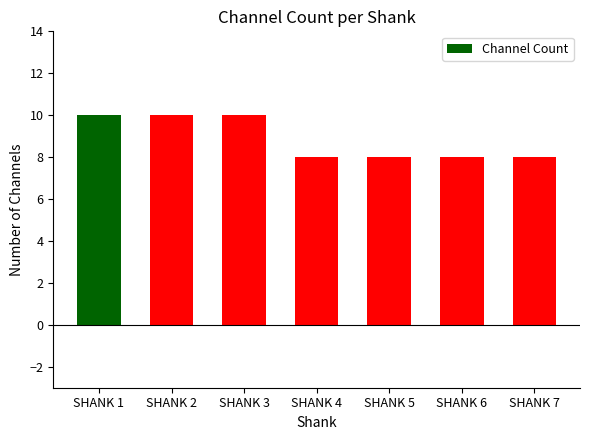

Is it true that the value at SHANK 3 is 16?

False